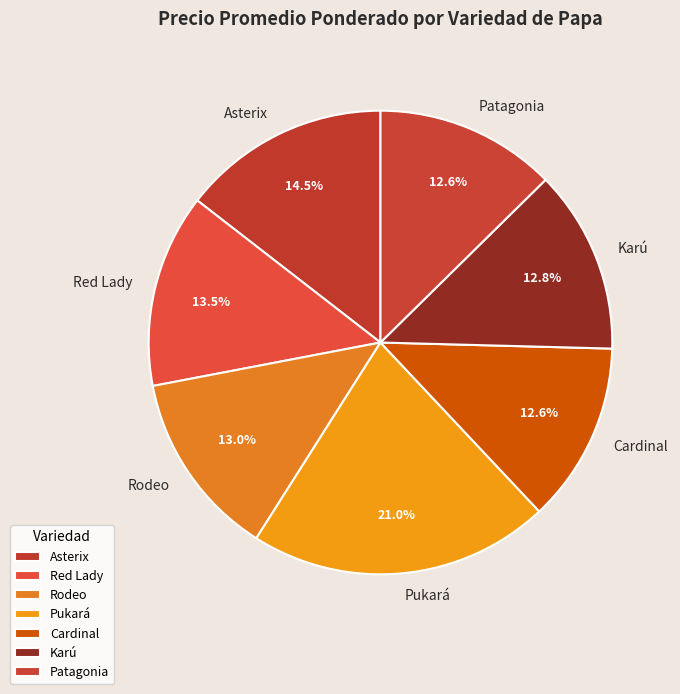

Is it true that Rodeo is 13% of the pie?

True